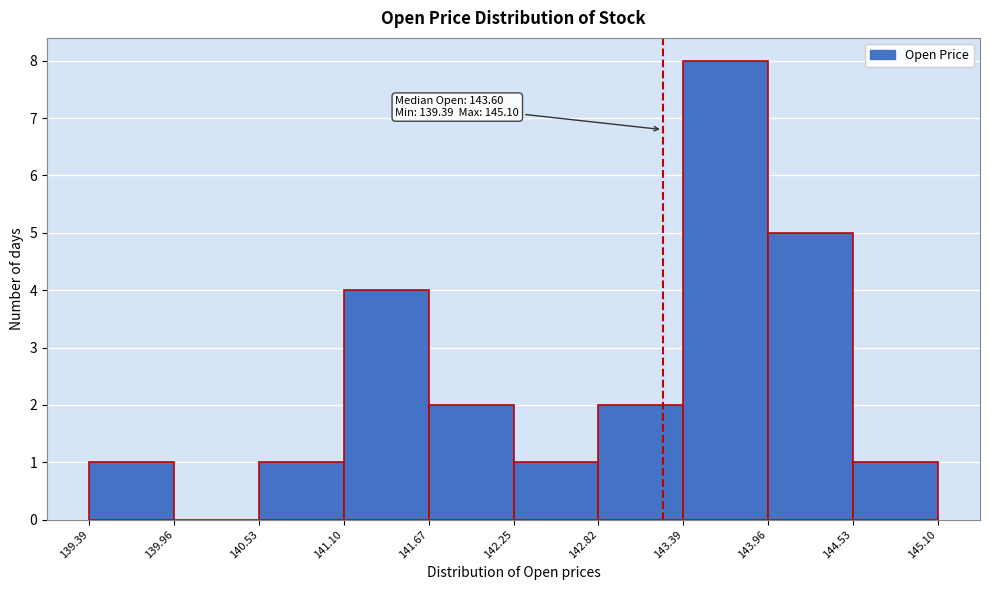

Over which range of the x-axis is the bar tallest?

143.39 to 143.96